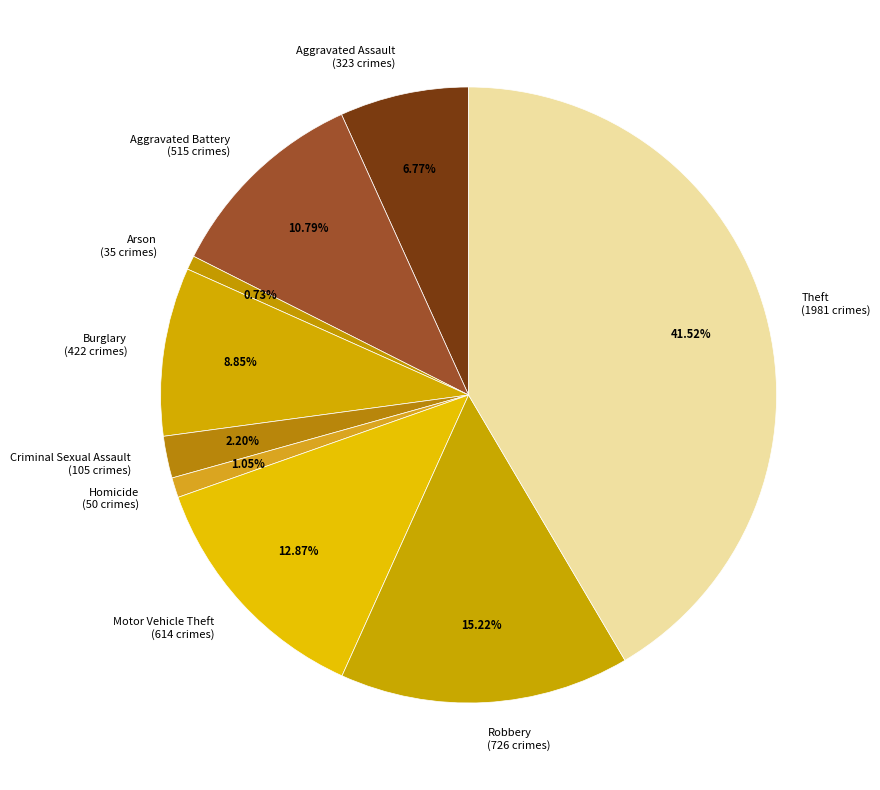

To the nearest percent, what percentage of the pie is Theft?

42%